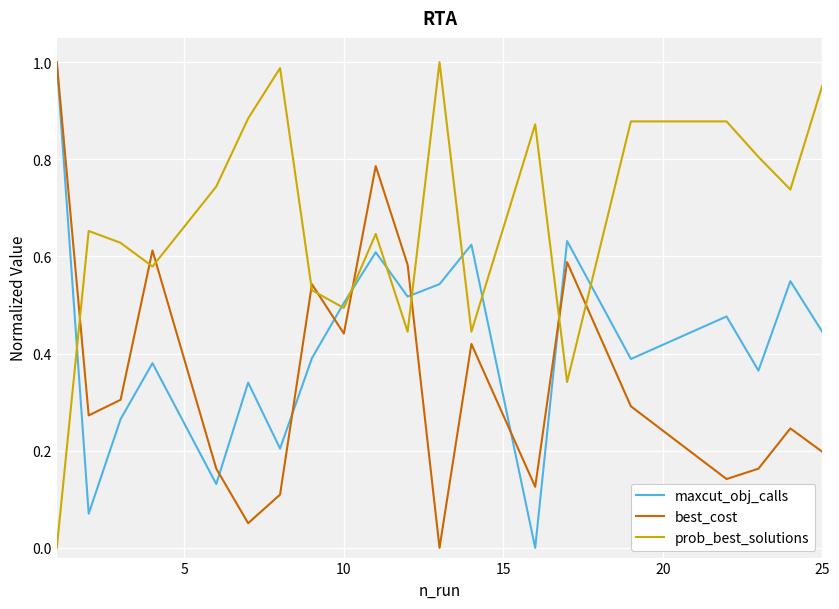

List the series in order of their overall mean, highest first.

prob_best_solutions, maxcut_obj_calls, best_cost